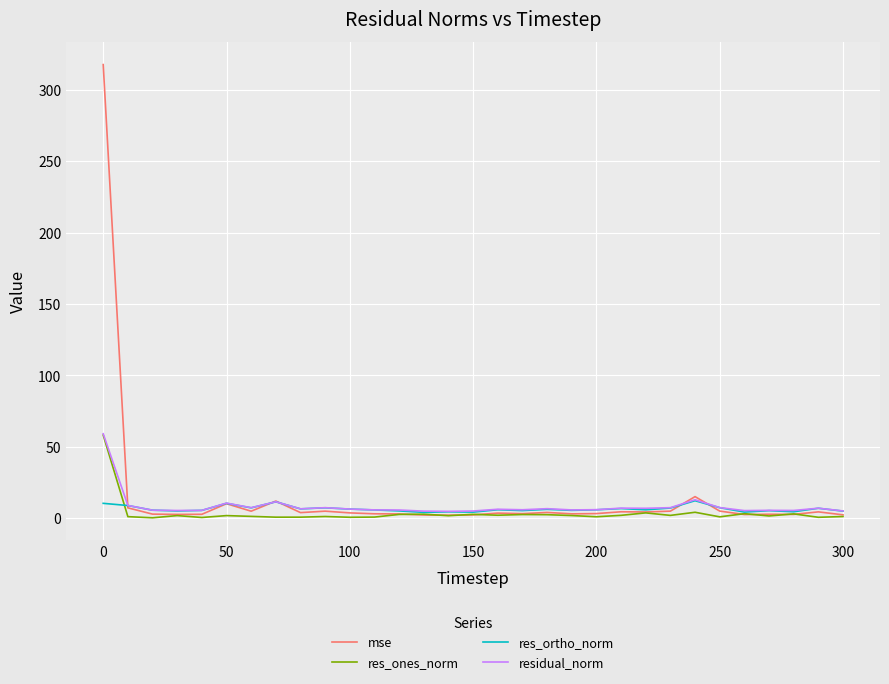

List the series in order of their overall mean, highest first.

mse, residual_norm, res_ortho_norm, res_ones_norm